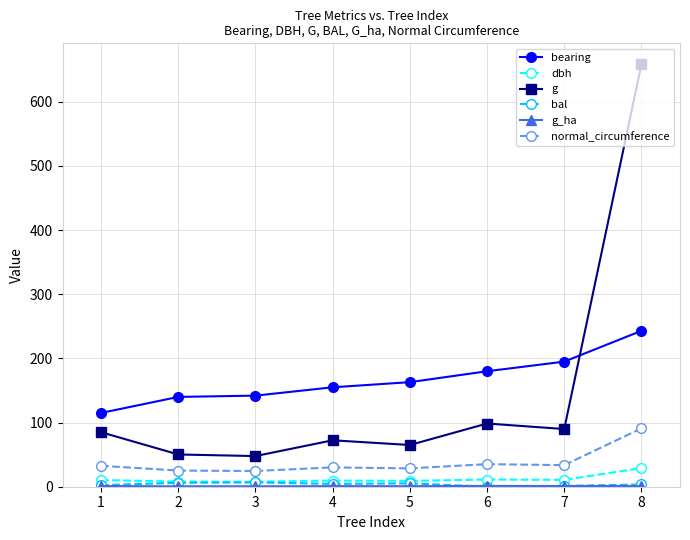

What is the highest value of the bearing series?

243.0